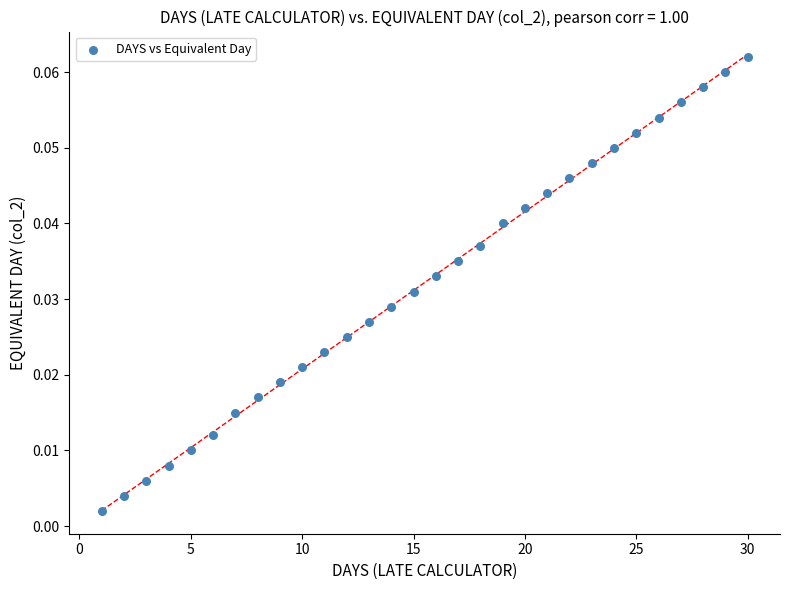

What is the range of X values (max minus min)?

29.0